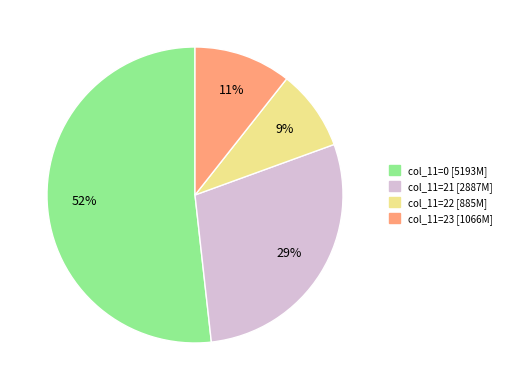

To the nearest percent, what is the average slice percentage?

25%